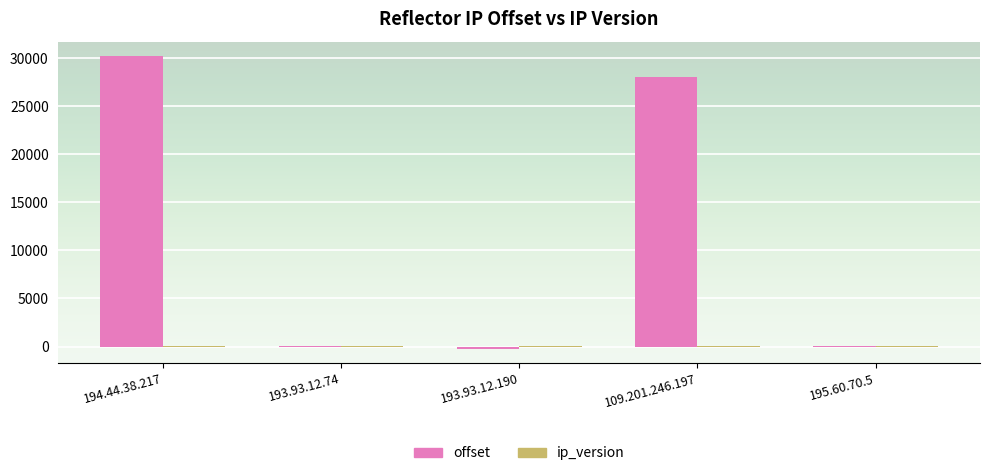

Which series has the widest spread of values?

offset